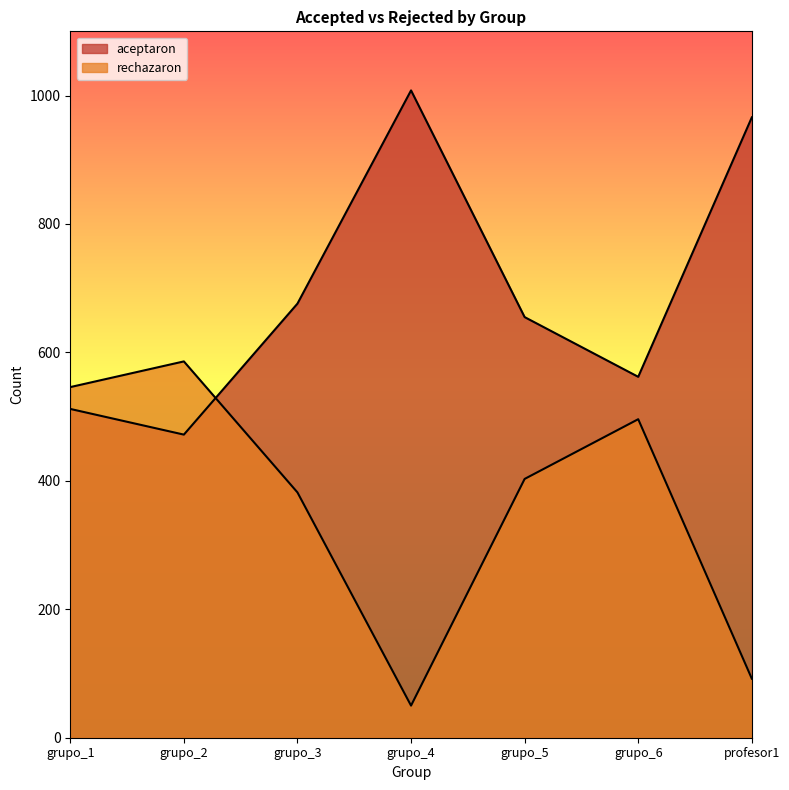

What is the label of the 2nd point from the left?

grupo_2